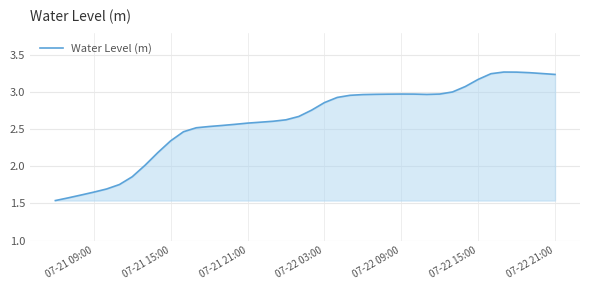

What is the minimum value shown in the chart?

1.5